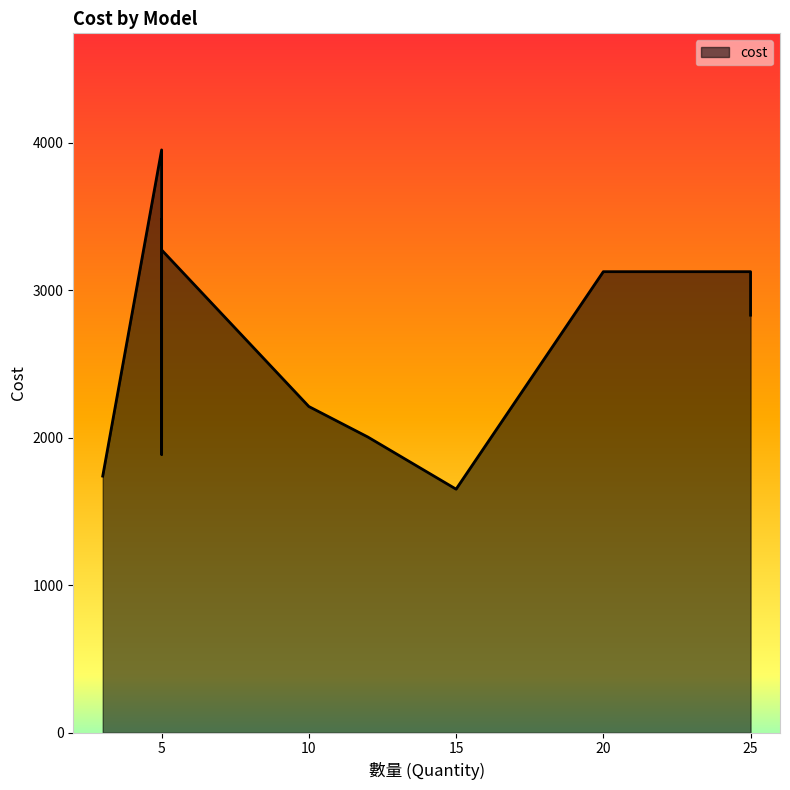

How many data points are less than 2743?

6